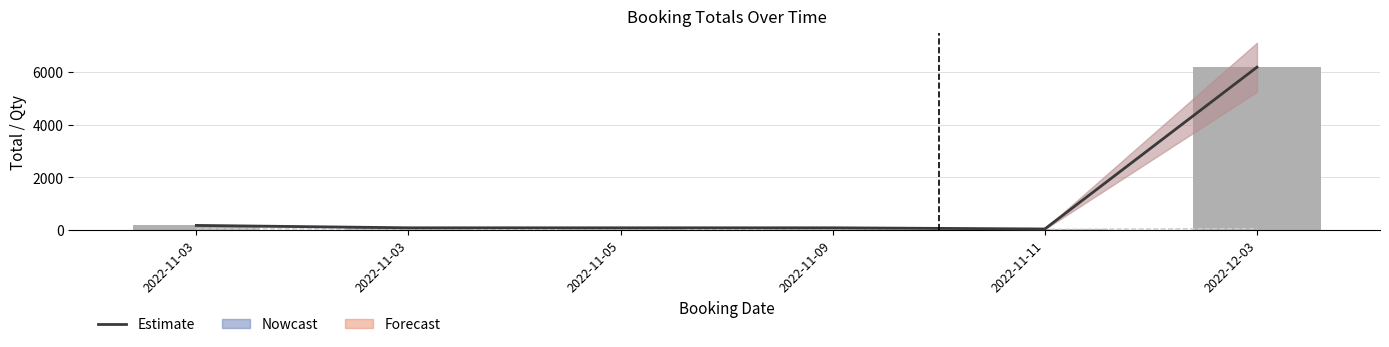

What is the difference between the second highest and minimum values in the Estimate series?

135